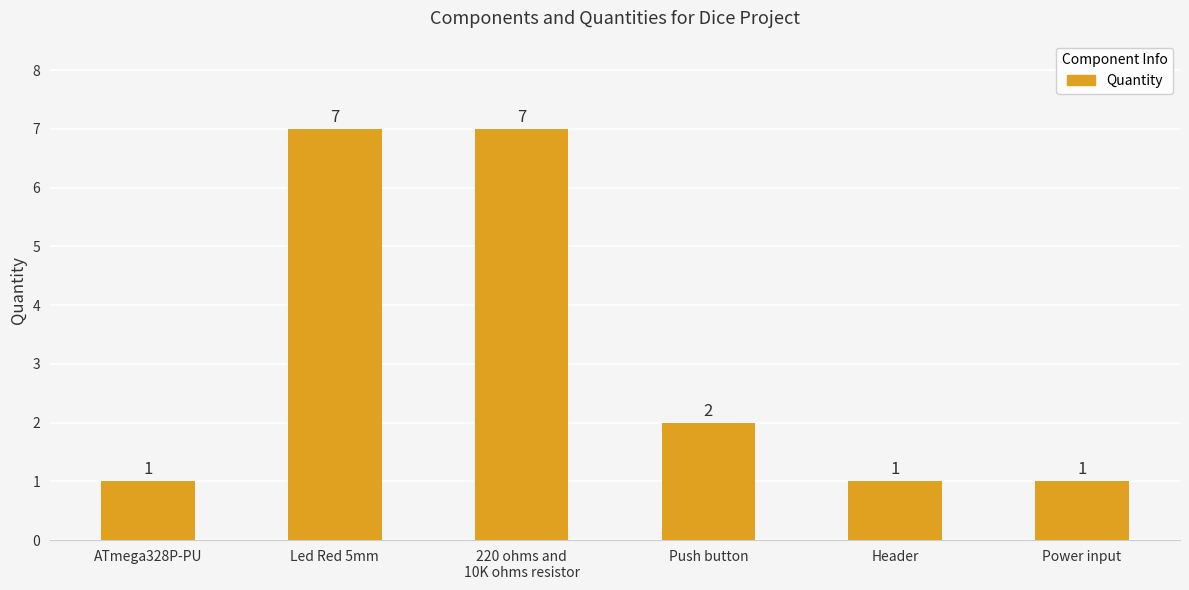

Reading left to right, what are all the values shown in this chart?

1	7	7	2	1	1